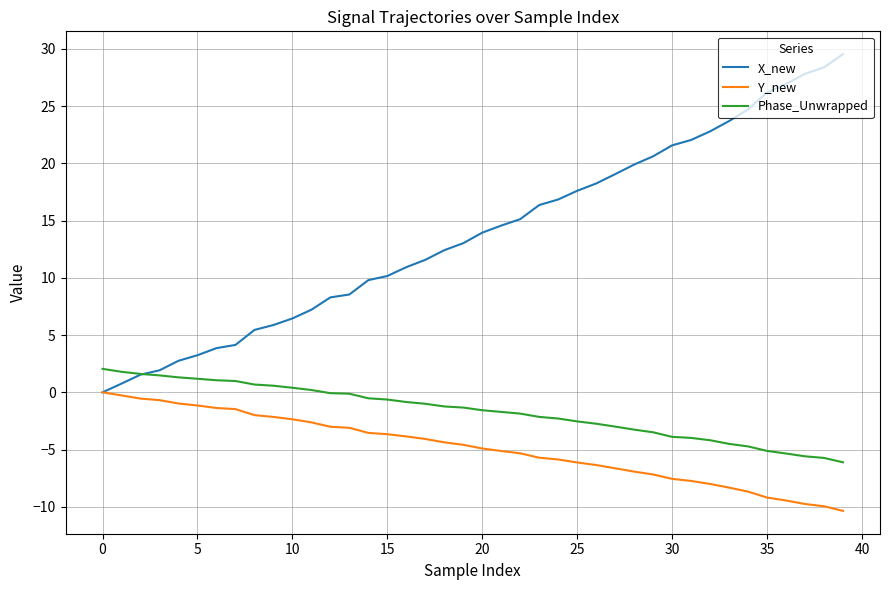

Which series has the widest spread of values?

X_new